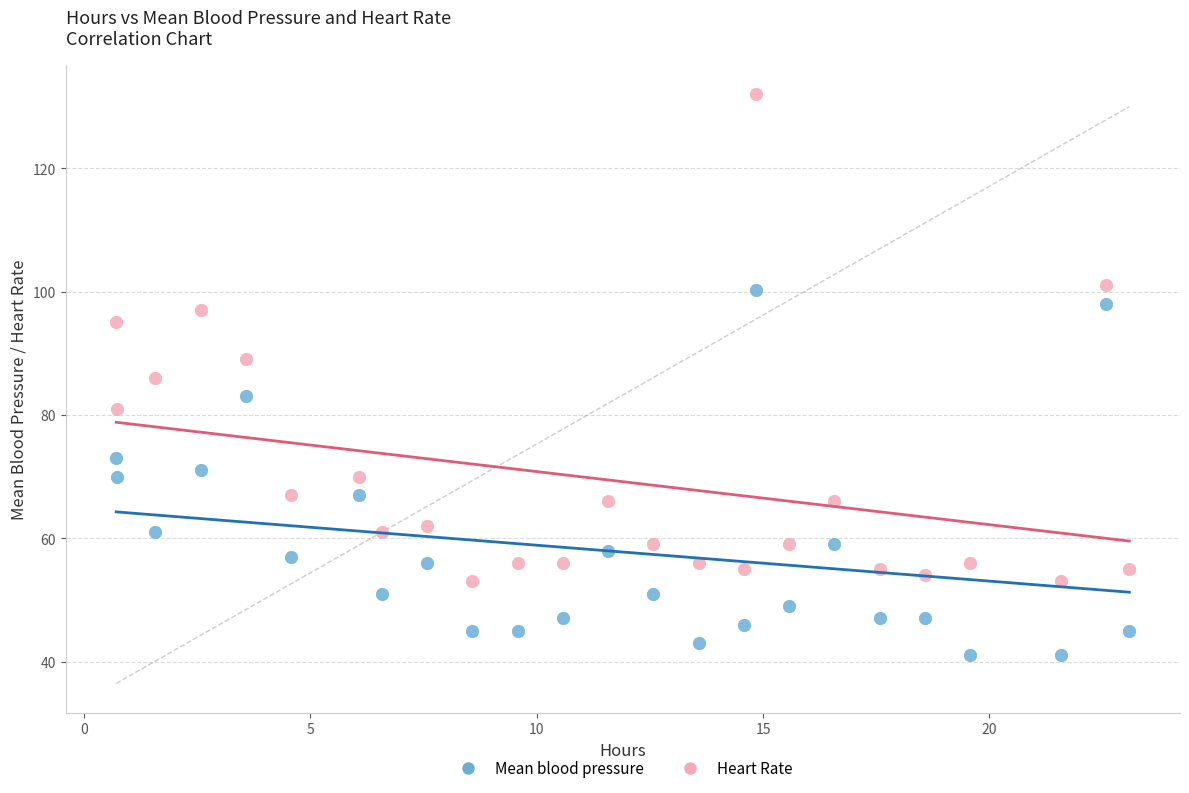

Which series has the widest spread of Y values?

Heart Rate